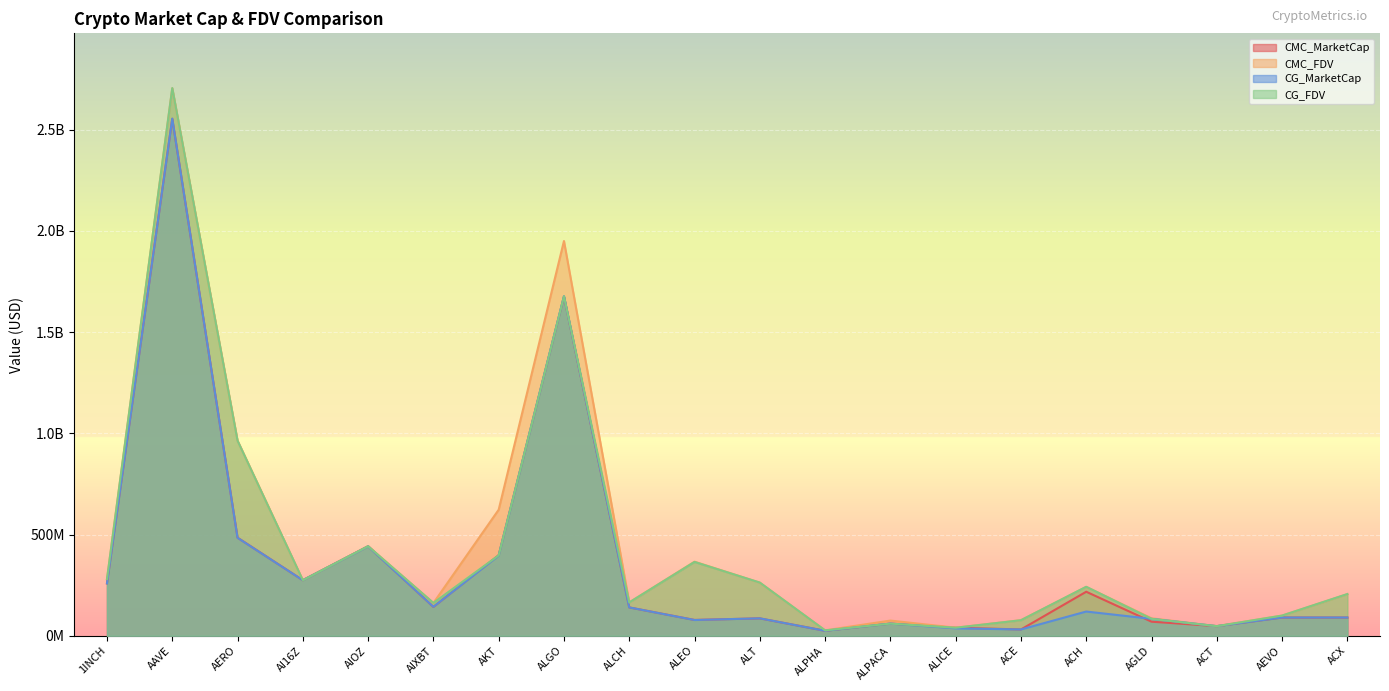

Which has a higher value, ALPHA or AKT?

AKT